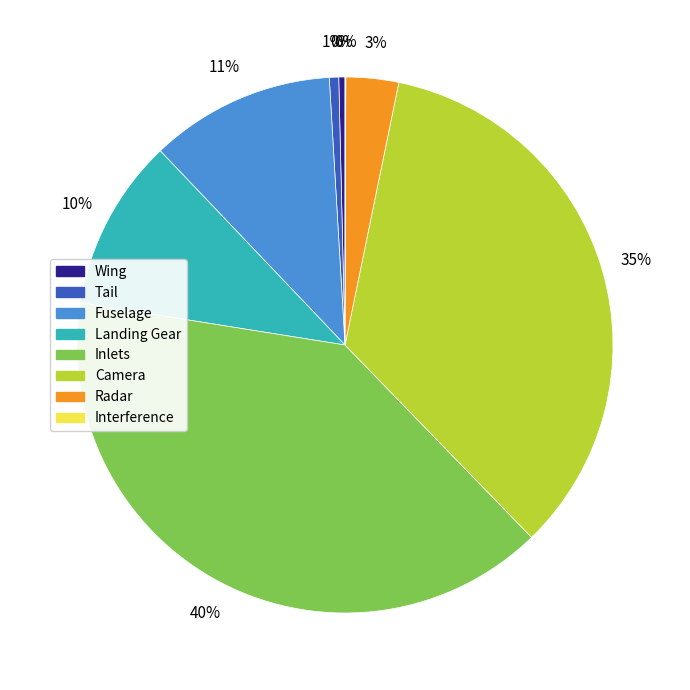

Is the sum of Wing and Tail greater than half?

No